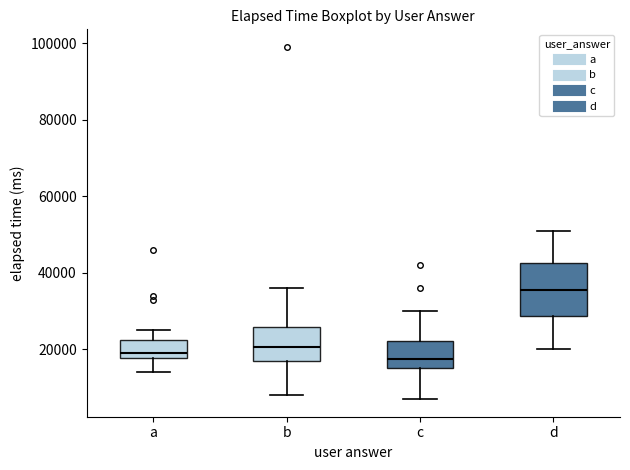

Reading left to right, transcribe this box plot: for each box, give where its median line is, the range the box spans, and where its two whiskers end, as read against the y-axis. The values are not printed on the chart, so give them approximately, as read against the axis.

a: median 20000, box 18000 to 22000, whiskers 14000 to 26000
b: median 20000, box 18000 to 26000, whiskers 8000 to 36000
c: median 18000, box 16000 to 22000, whiskers 8000 to 30000
d: median 36000, box 28000 to 42000, whiskers 20000 to 52000